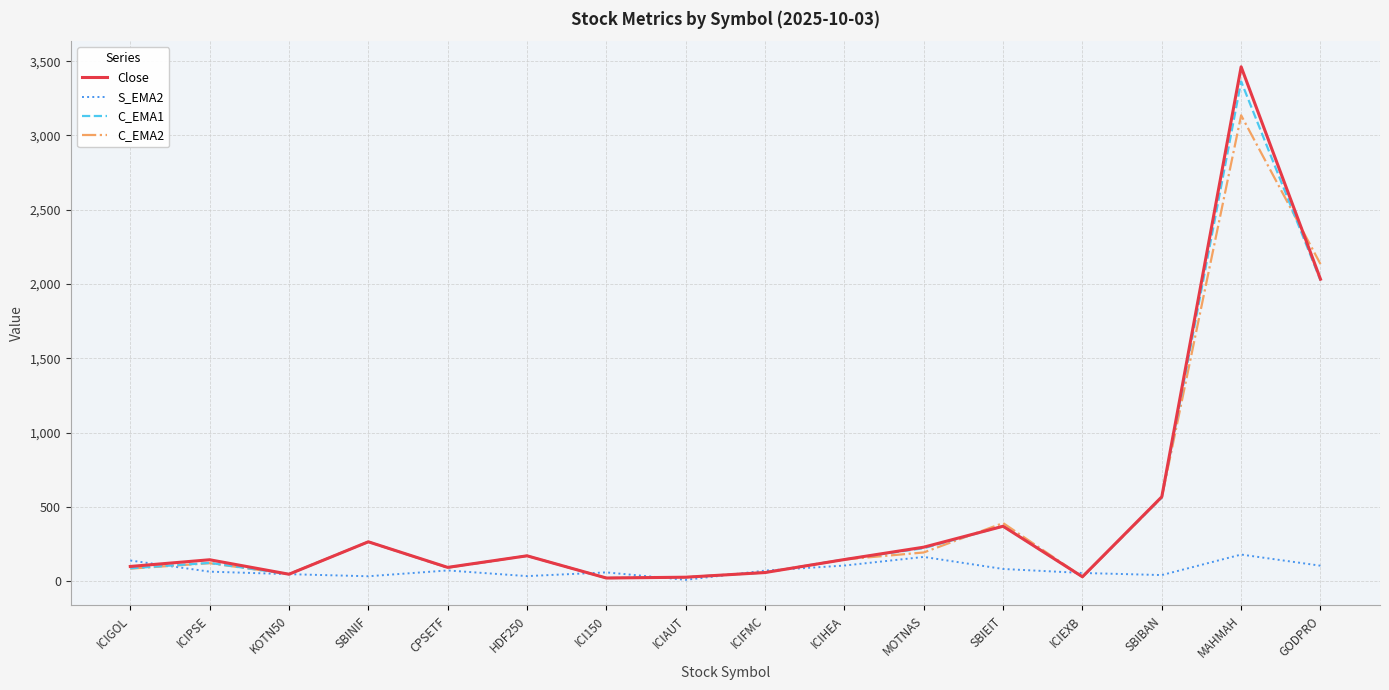

True or false: Close has a value of 3653.1 at GODPRO.

False